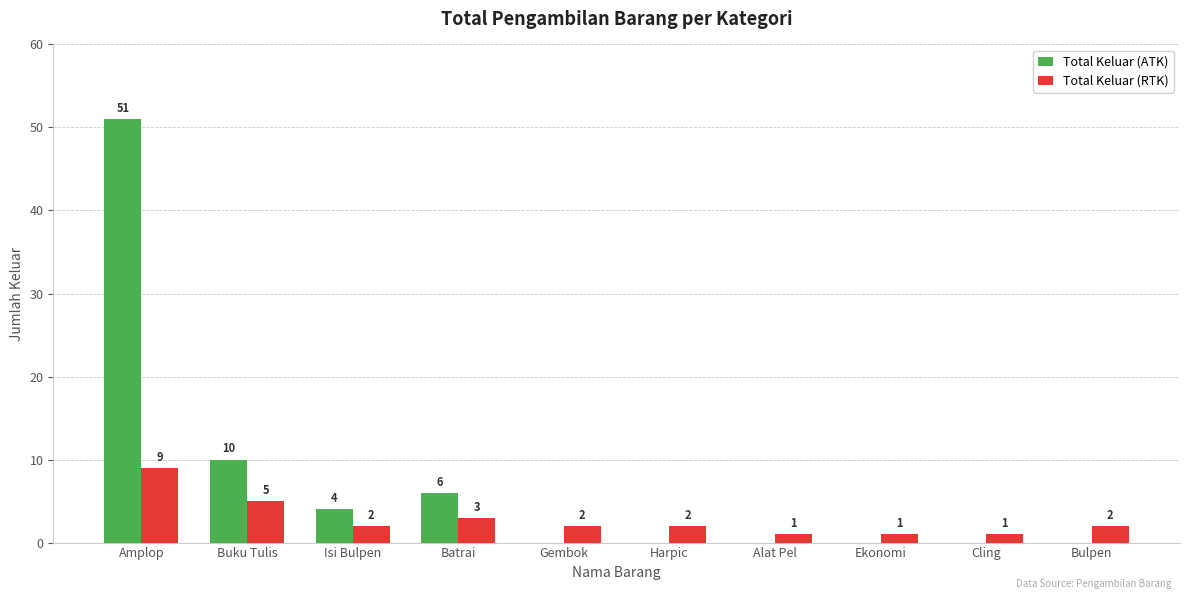

The value of Total Keluar (ATK) at Amplop is 51. True or false?

True